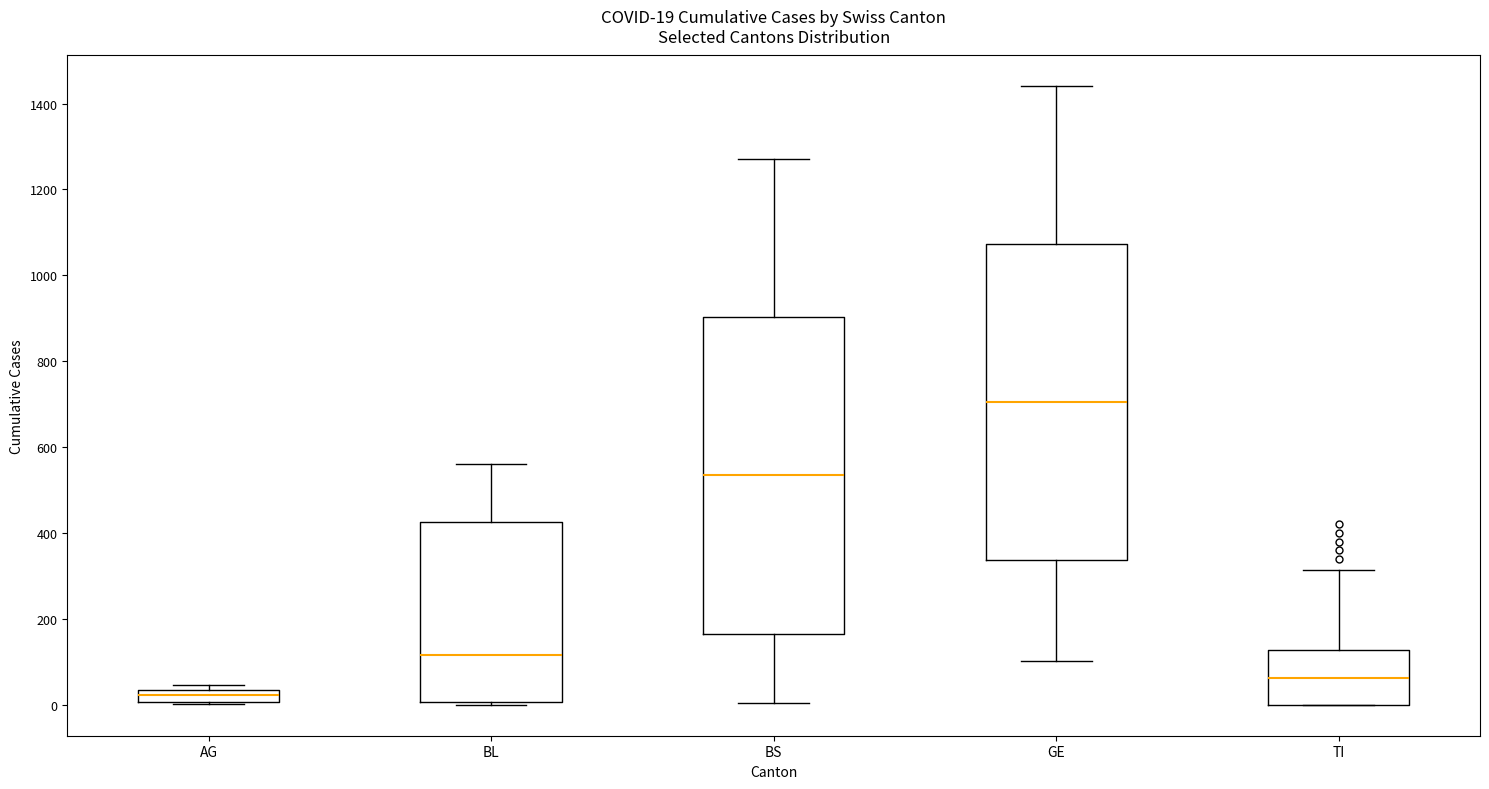

Which box has the lowest median line?

AG